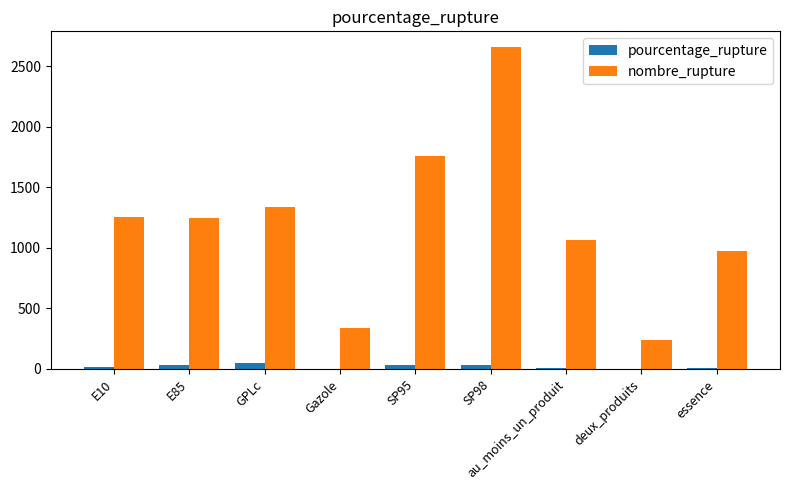

What is the sum of all pourcentage_rupture values?

191.1